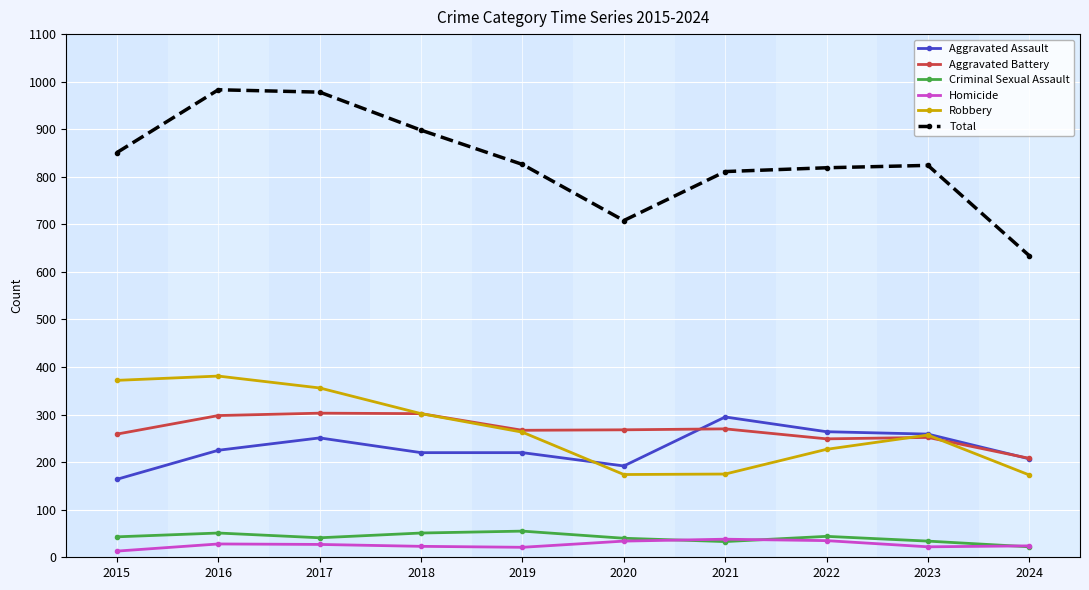

True or false: Homicide and Aggravated Assault intersect in this chart.

False